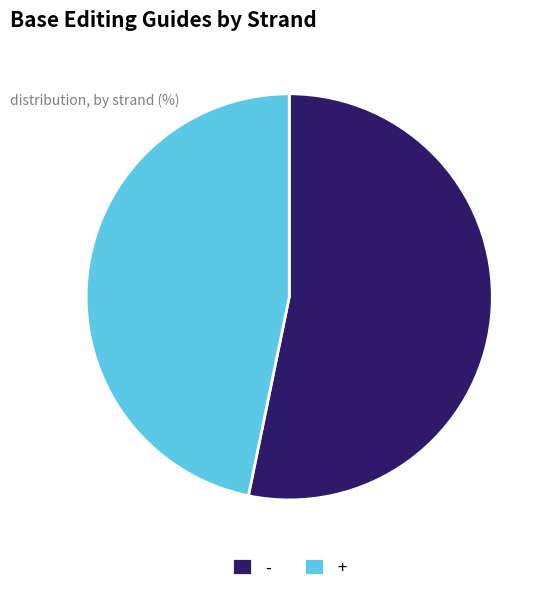

True or false: - accounts for 59% of the total.

False